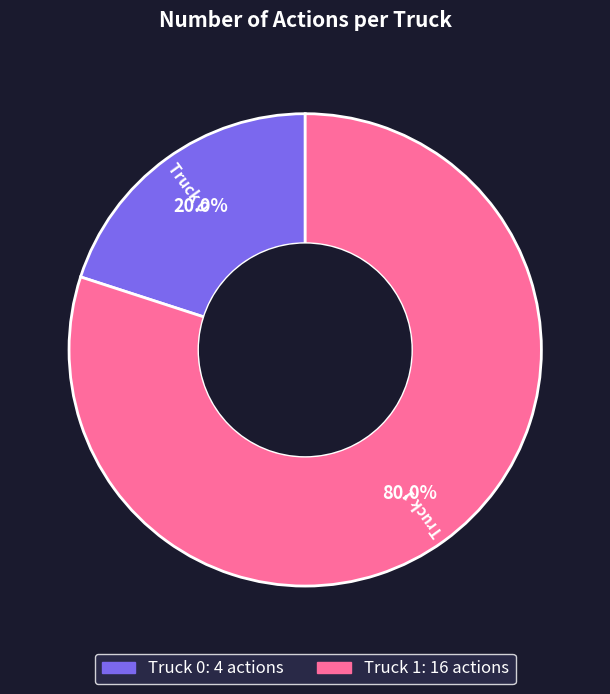

Count the number of slices in the pie.

2